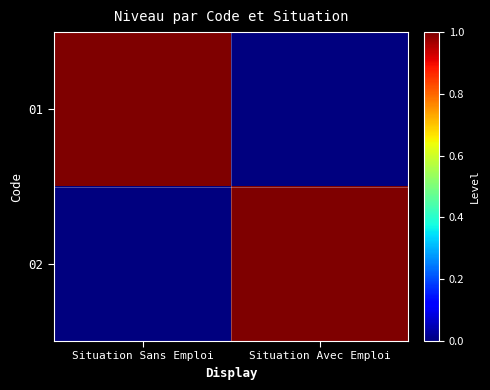

Reading right to left, list all the values displayed in this chart.

01: Situation Avec Emploi=0	Situation Sans Emploi=1
02: Situation Avec Emploi=1	Situation Sans Emploi=0